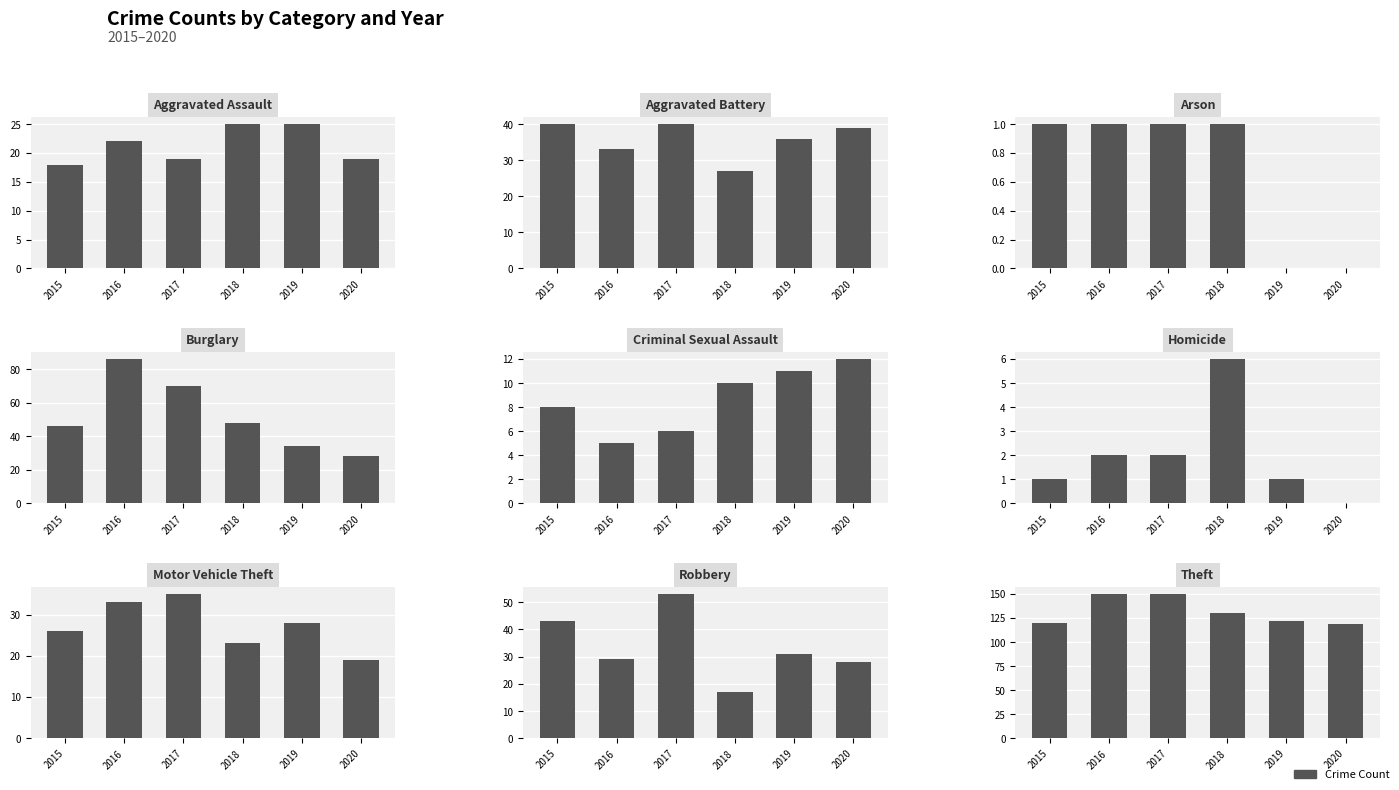

What is the difference between the 2019 values at Aggravated Assault and Homicide?

24